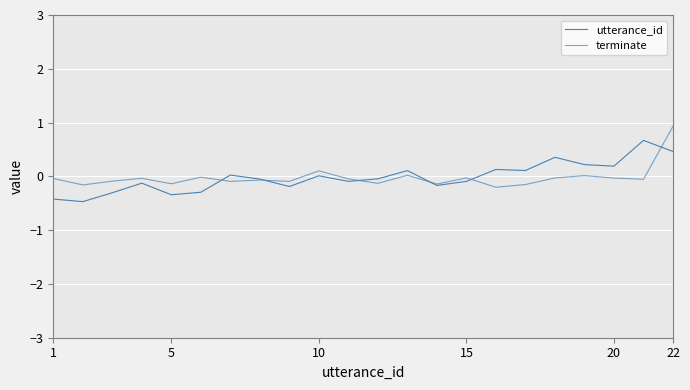

Which series has the largest range (max minus min)?

utterance_id